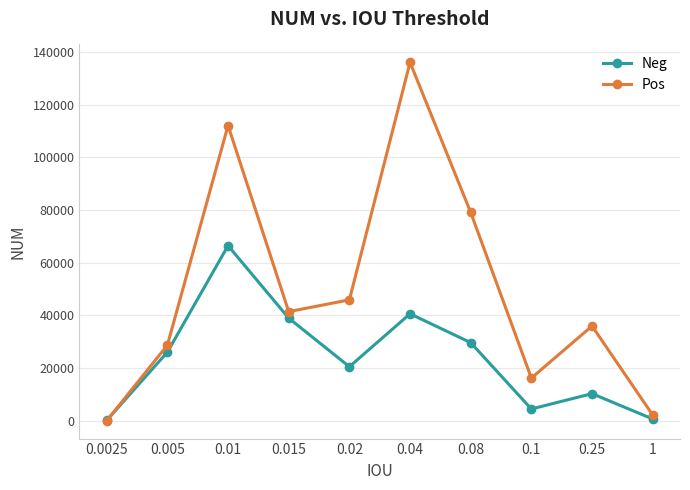

How many data points does each series have?

10